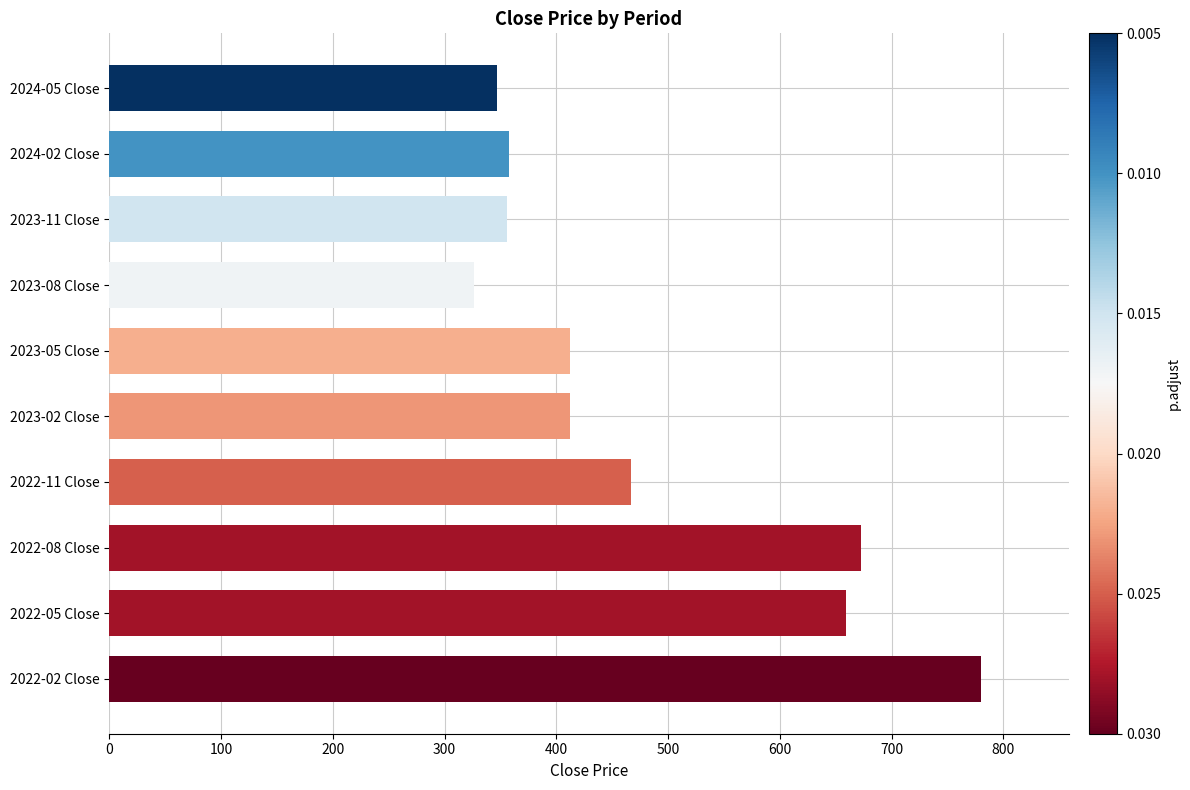

What value does the data have at 2023-05 Close?

411.9